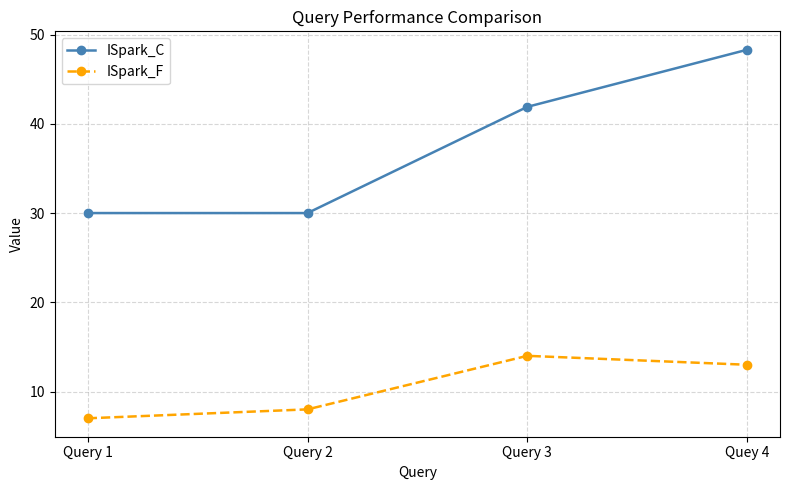

Which category has the lowest value across all series?

Query 1